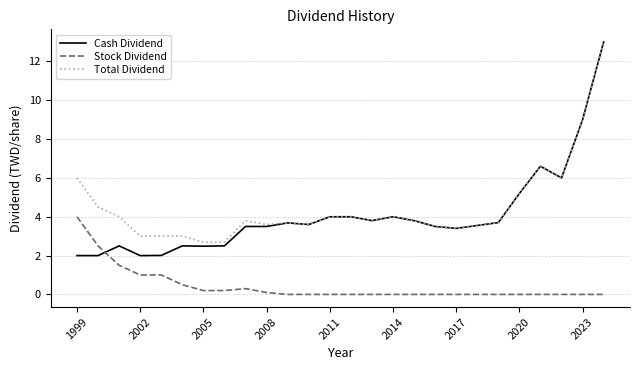

True or false: Stock Dividend and Total Dividend cross at least once.

False